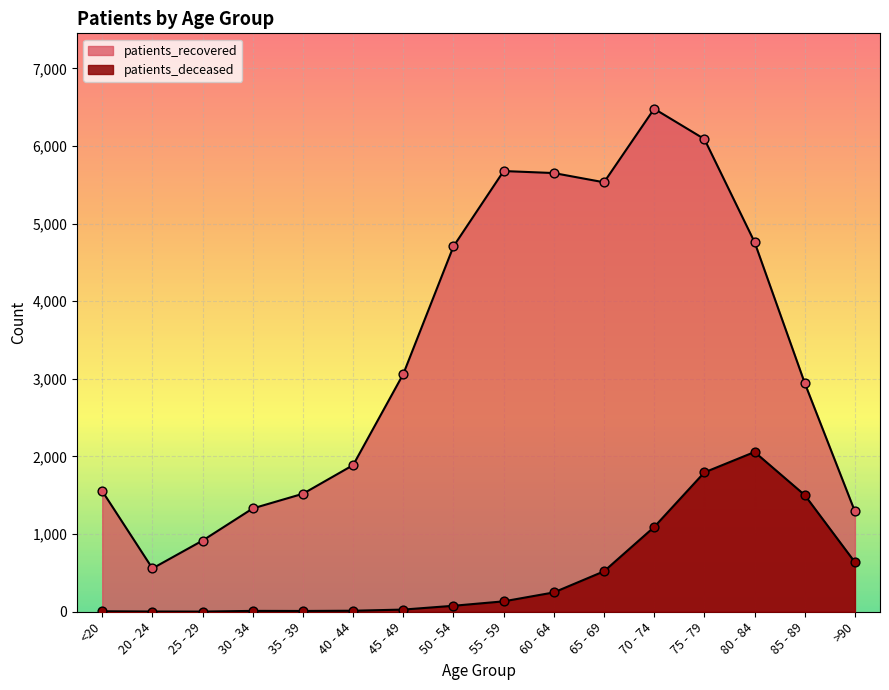

What is the total value across all series at >90?

1930